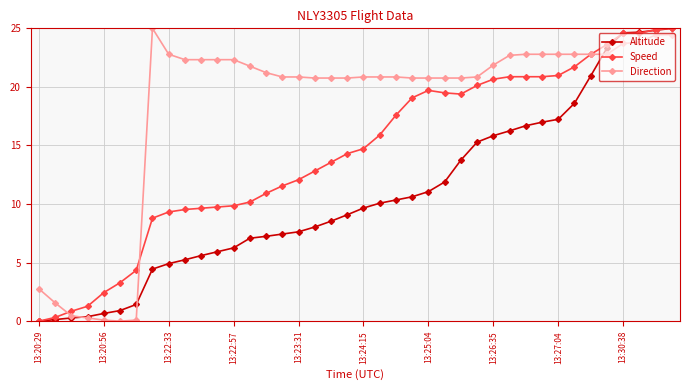

Rank the series by their average value, from lowest to highest.

Altitude, Speed, Direction